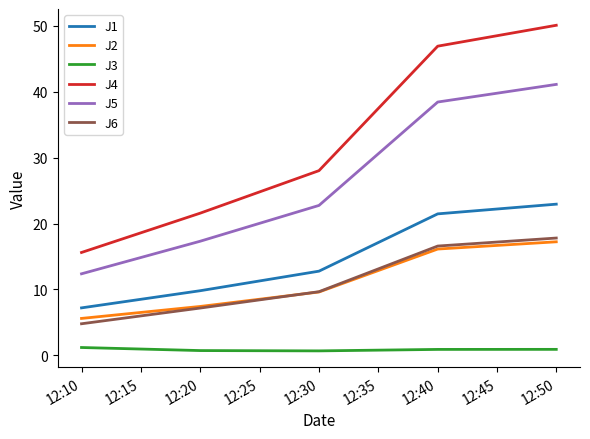

Which series has the largest total across all categories?

J4